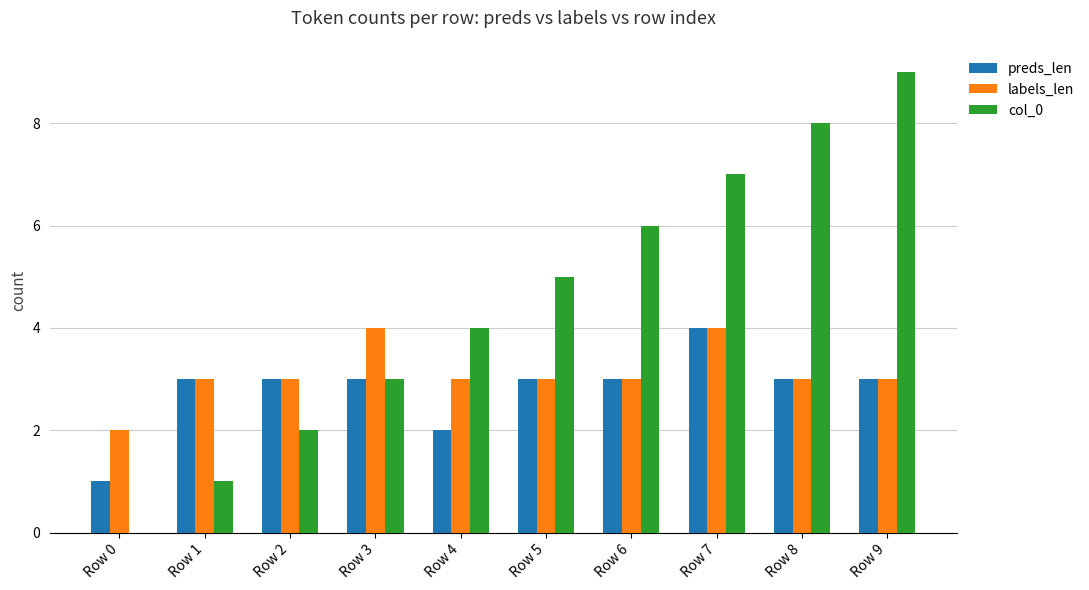

What is the spread (max minus min) of values at Row 3?

1